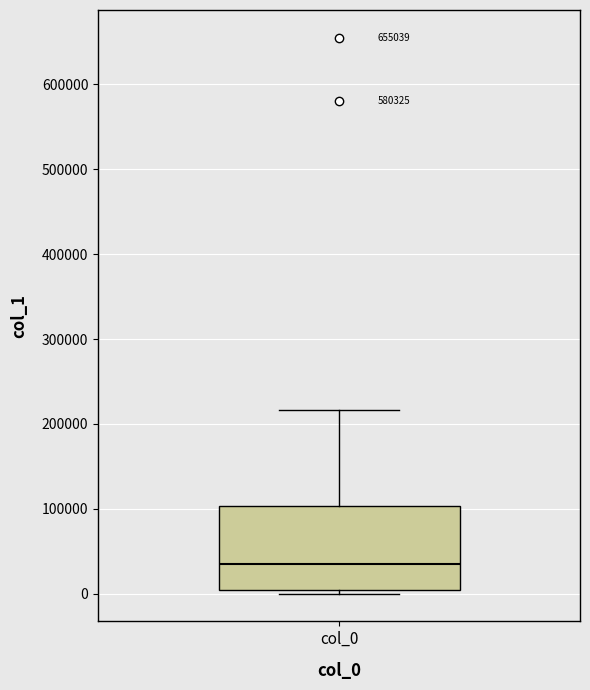

Transcribe this box plot: give where the median line is, the range the box spans, and where the two whiskers end, as read against the y-axis. The values are not printed on the chart, so give them approximately, as read against the axis.

median 40000, box 0 to 100000, whiskers 0 (just below the box's lower edge) to 220000